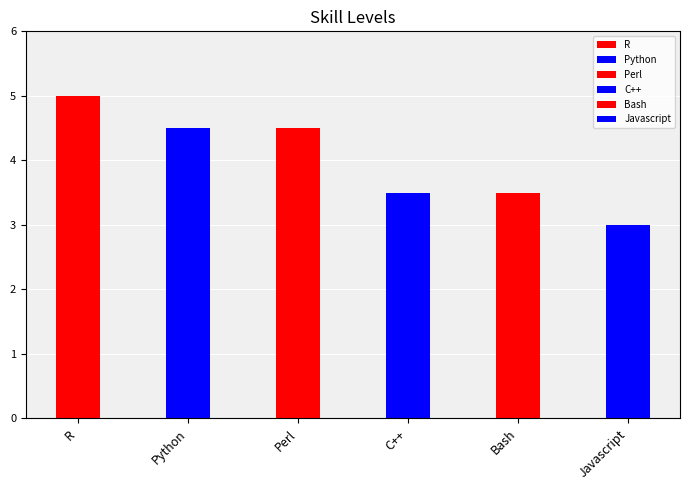

List the labels in order of value, largest first.

R, Python, Perl, C++, Bash, Javascript